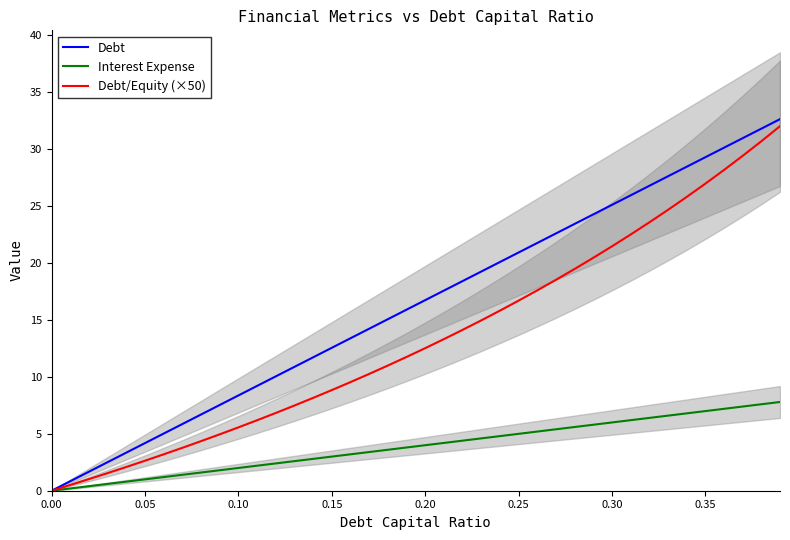

Reading right to left, list all the values displayed in this chart.

Debt: 32.6	31.7	30.9	30.1	29.2	28.4	27.6	26.7	25.9	25.1	24.2	23.4	22.6	21.7	20.9	20.1	19.2	18.4	17.5	16.7	15.9	15.0	14.2	13.4	12.5	11.7	10.9	10.0	9.2	8.4	7.5	6.7	5.8	5.0	4.2	3.3	2.5	1.7	0.8	0.0
Interest Expense: 7.8	7.6	7.4	7.2	7.0	6.8	6.6	6.4	6.2	6.0	5.8	5.6	5.4	5.2	5.0	4.8	4.6	4.4	4.2	4.0	3.8	3.6	3.4	3.2	3.0	2.8	2.6	2.4	2.2	2.0	1.8	1.6	1.4	1.2	1.0	0.8	0.6	0.4	0.2	0.0
Debt/Equity (×50): 32.0	30.6	29.4	28.1	26.9	25.8	24.6	23.5	22.5	21.4	20.4	19.4	18.5	17.6	16.7	15.8	14.9	14.1	13.3	12.5	11.7	11.0	10.2	9.5	8.8	8.1	7.5	6.8	6.2	5.6	4.9	4.3	3.8	3.2	2.6	2.1	1.5	1.0	0.5	0.0